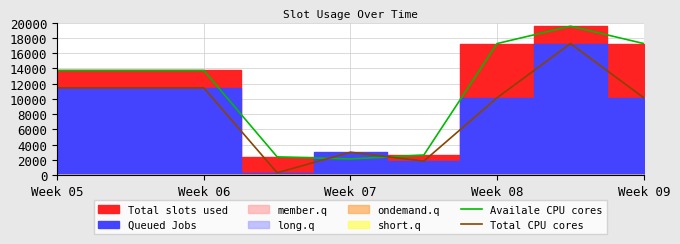

What is the maximum value for Availale CPU cores?

19521